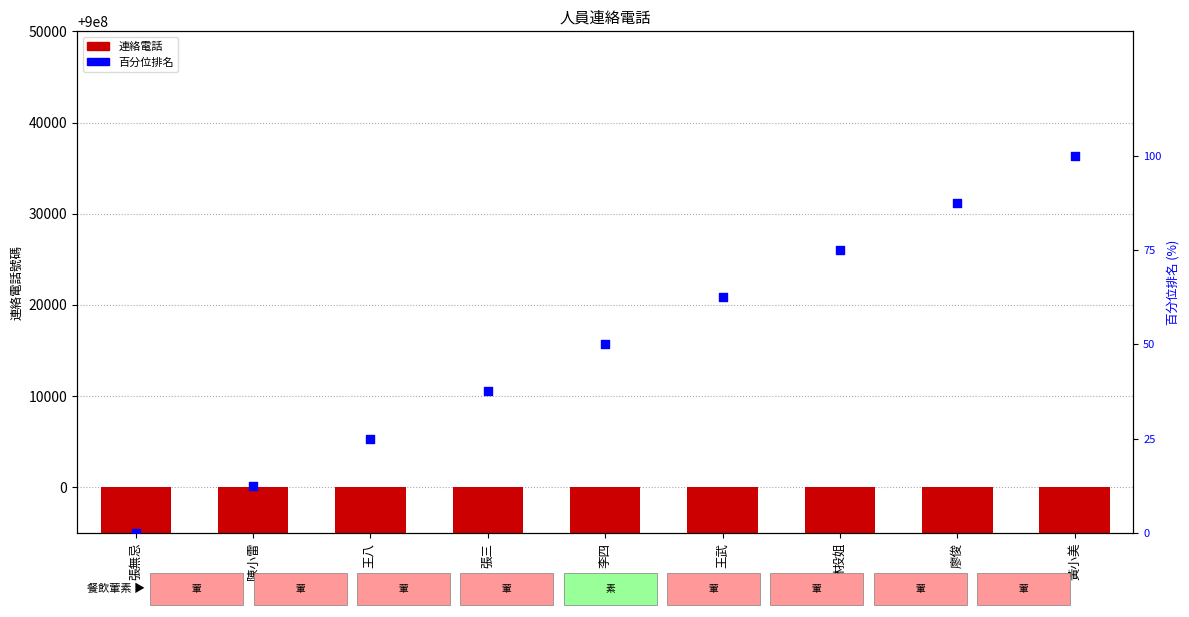

What are all the series names shown in the legend?

連絡電話, 百分位排名